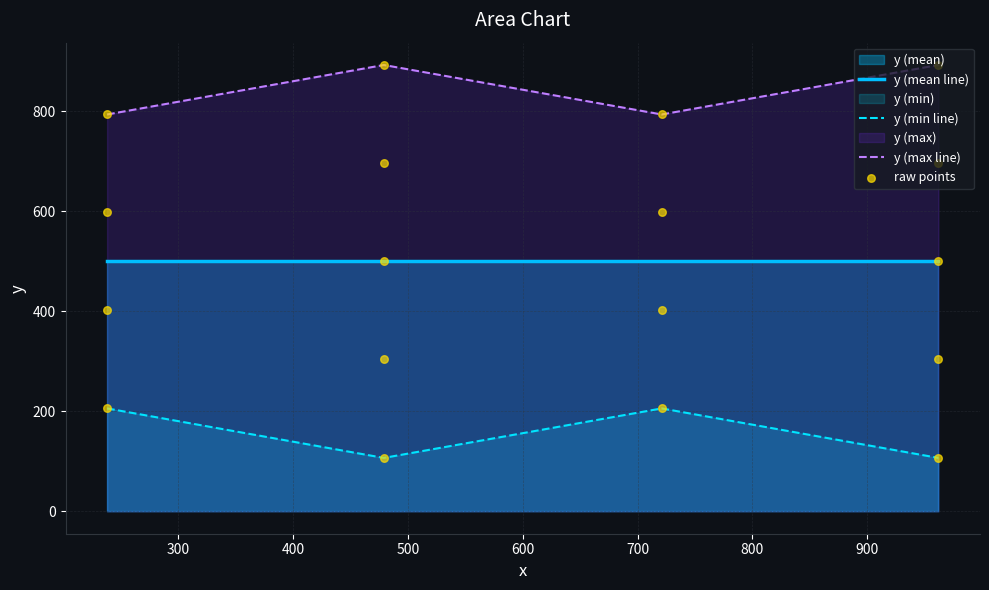

Which has a higher value, 721 or 479?

479